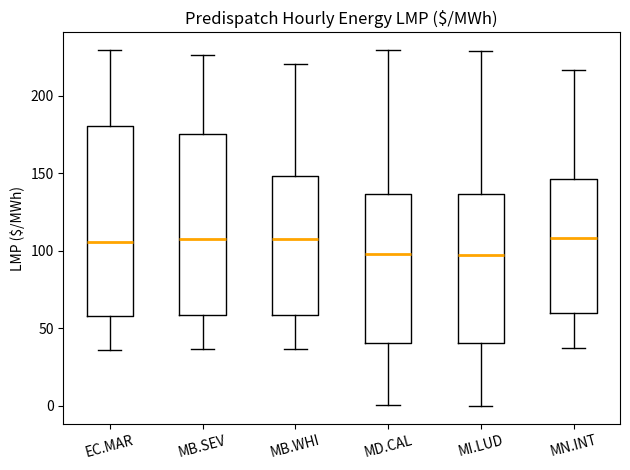

Where does the lower whisker of the box for MI.LUD end on the y-axis? The values are not printed on the chart, so give them approximately, as read against the axis.

0